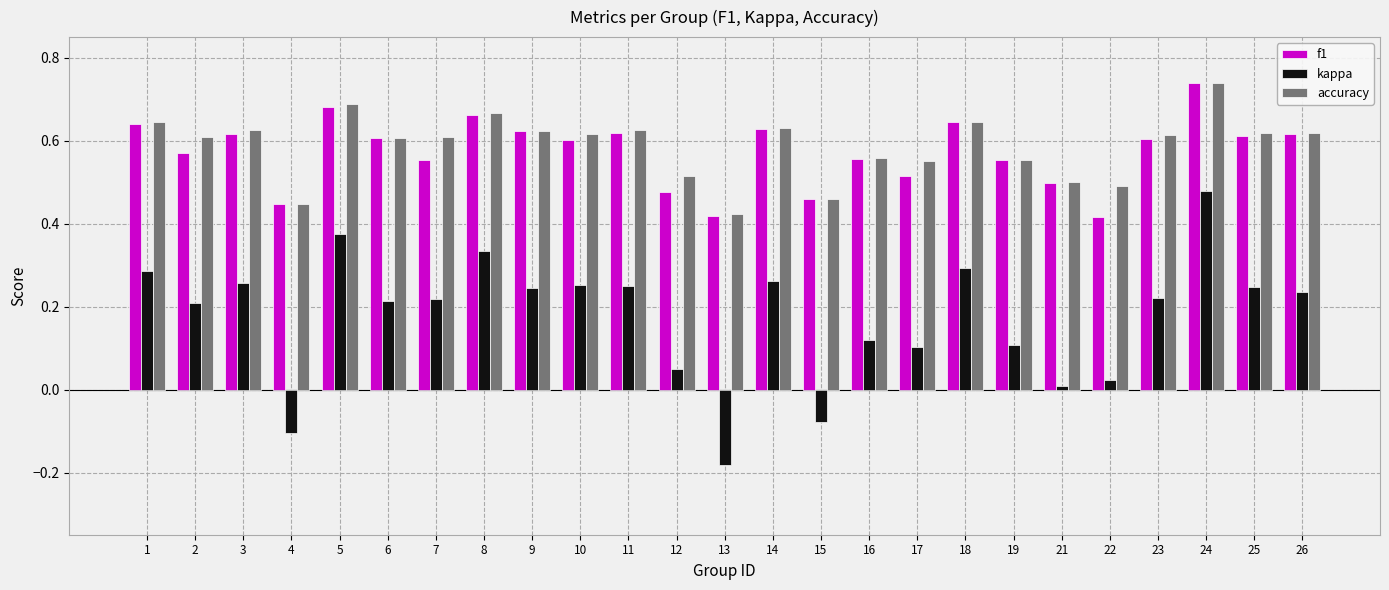

The kappa series shows 0.7 at 24. True or false?

False